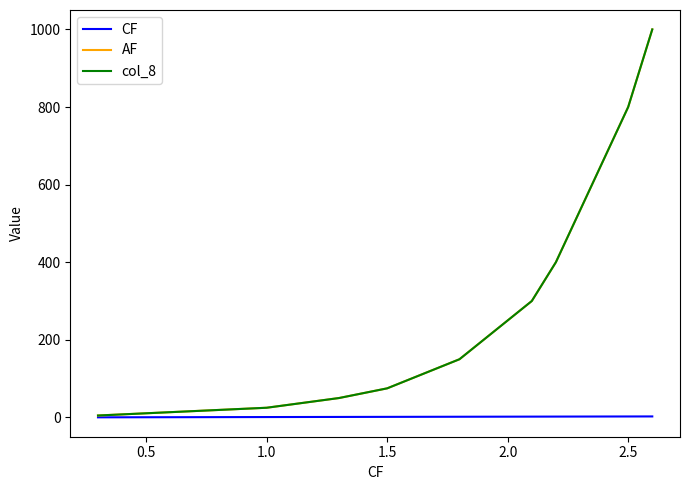

What is the highest value of the col_8 series?

1000.0